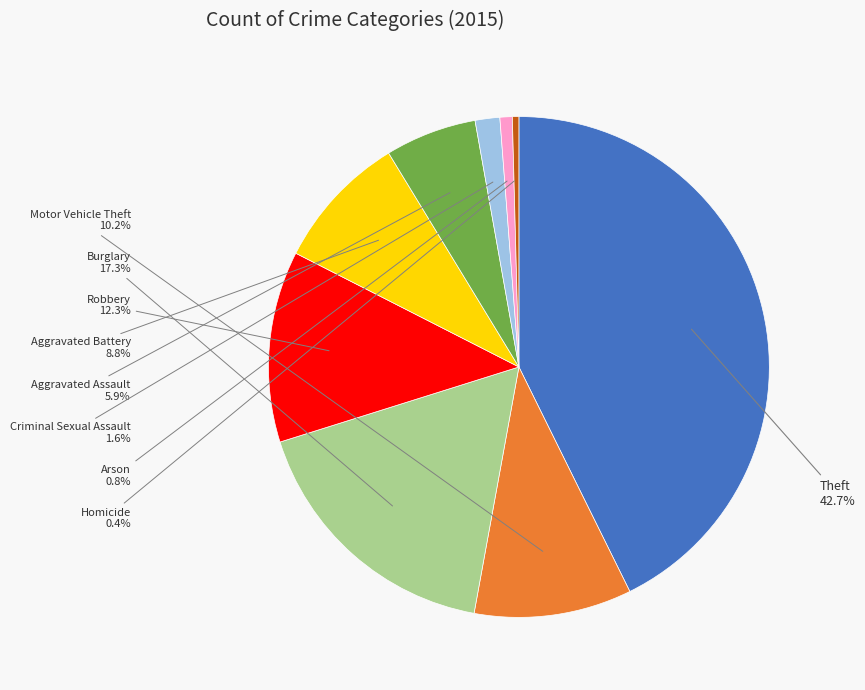

How much of the chart is everything except Robbery?

87.7%